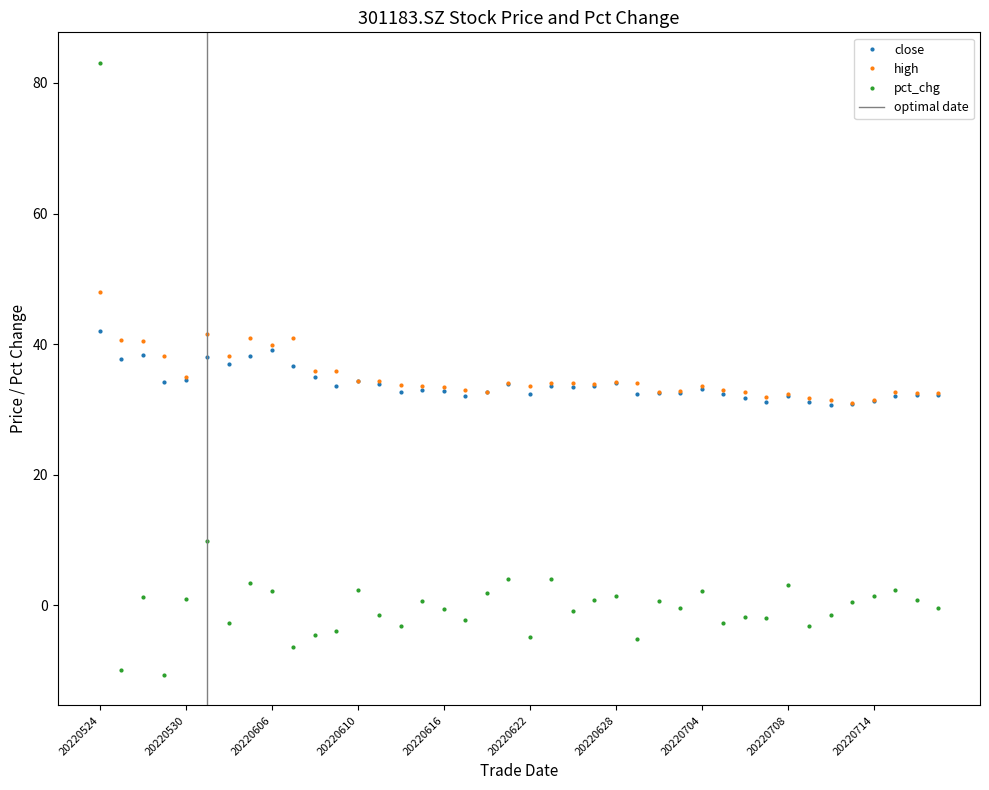

Where is the first local minimum for pct_chg?

20220525